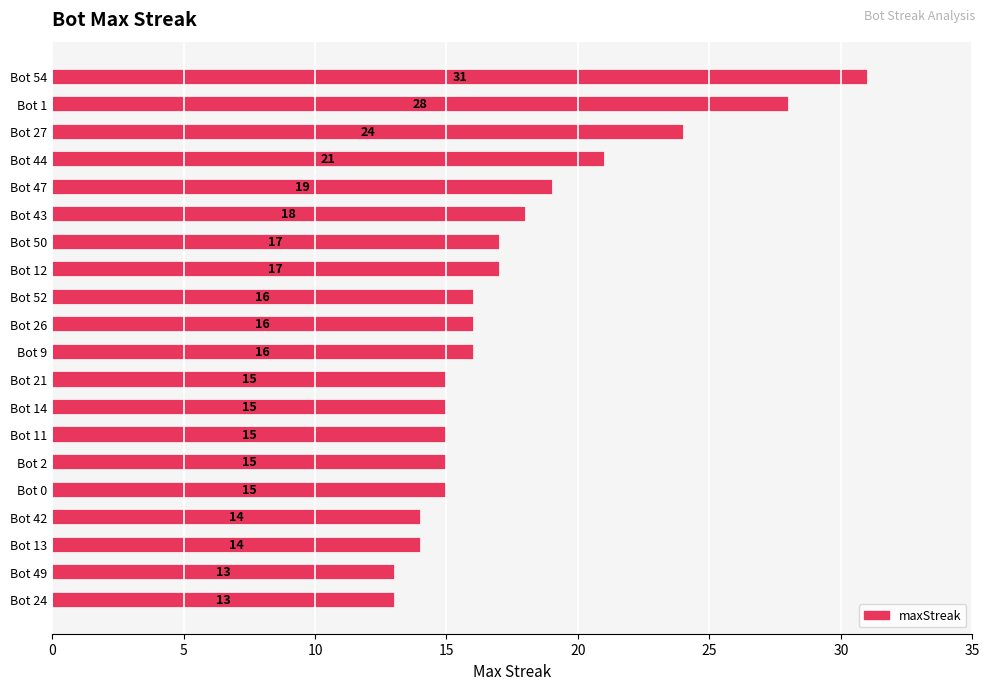

Reading top to bottom, extract all data points from this chart.

31	28	24	21	19	18	17	17	16	16	16	15	15	15	15	15	14	14	13	13